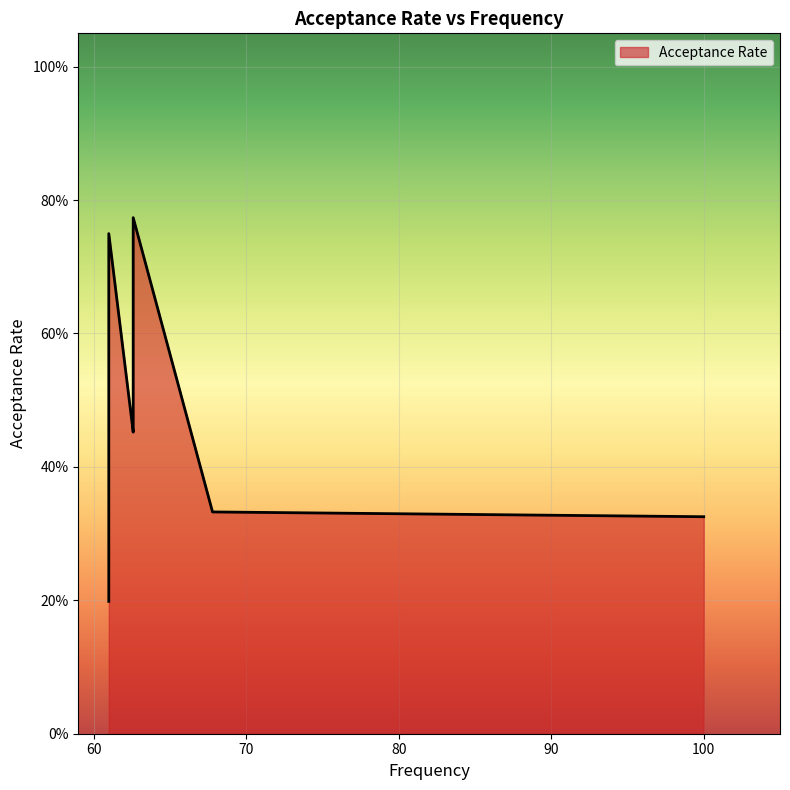

At which category does the chart reach its minimum across all series?

61.0